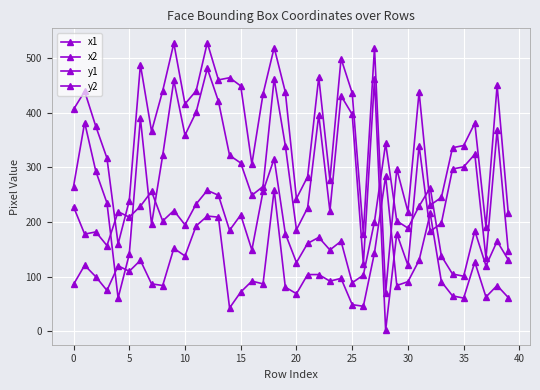

At how many categories does at least one series exceed 75?

40